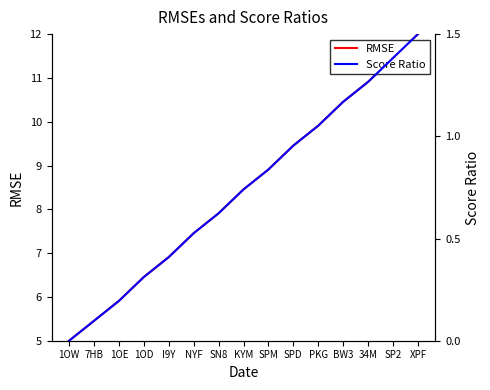

True or false: RMSE has a value of 12.5 at SPM.

False